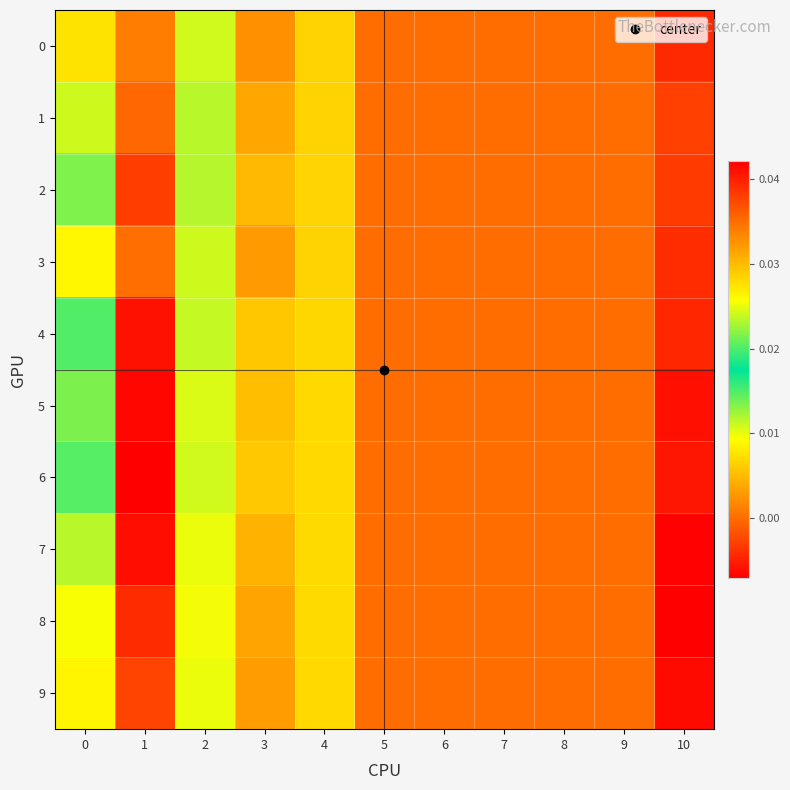

How many data points does each series have?

11